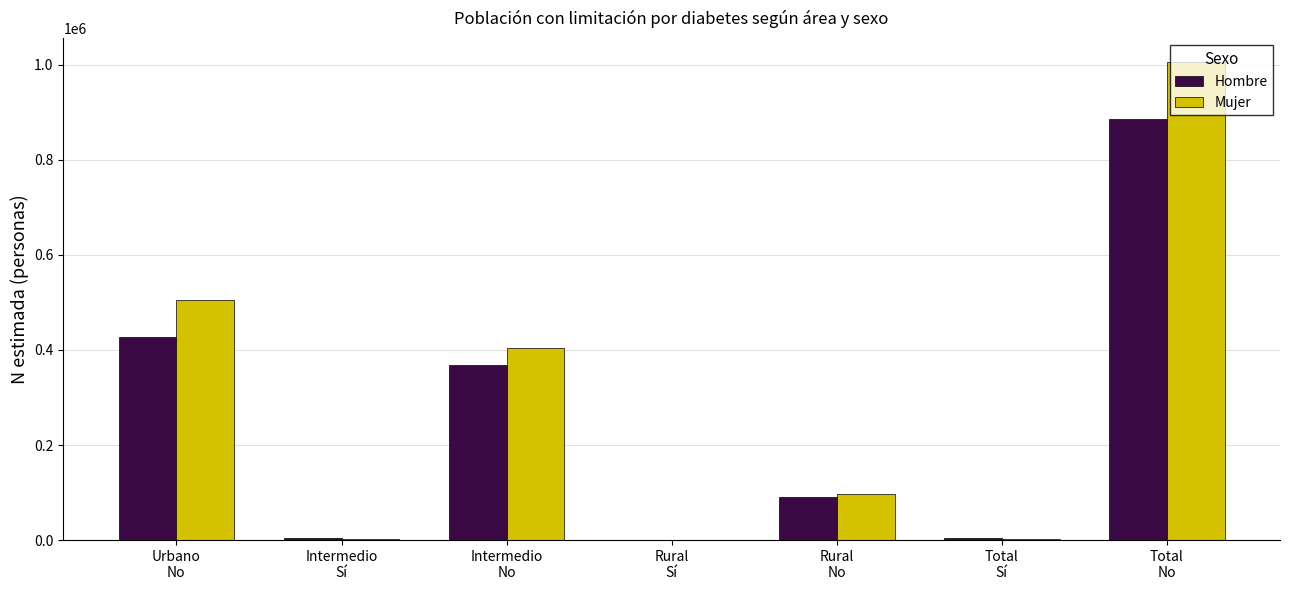

Are the bars horizontal?

No